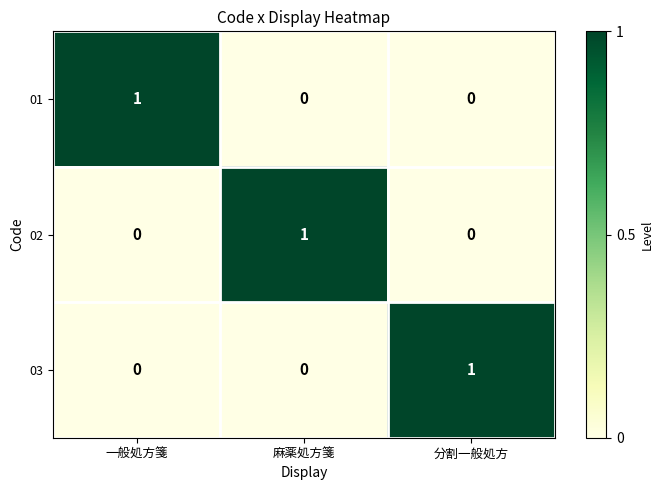

Is the value of 01 at 一般処方箋 greater than the value of 03 at 一般処方箋?

Yes